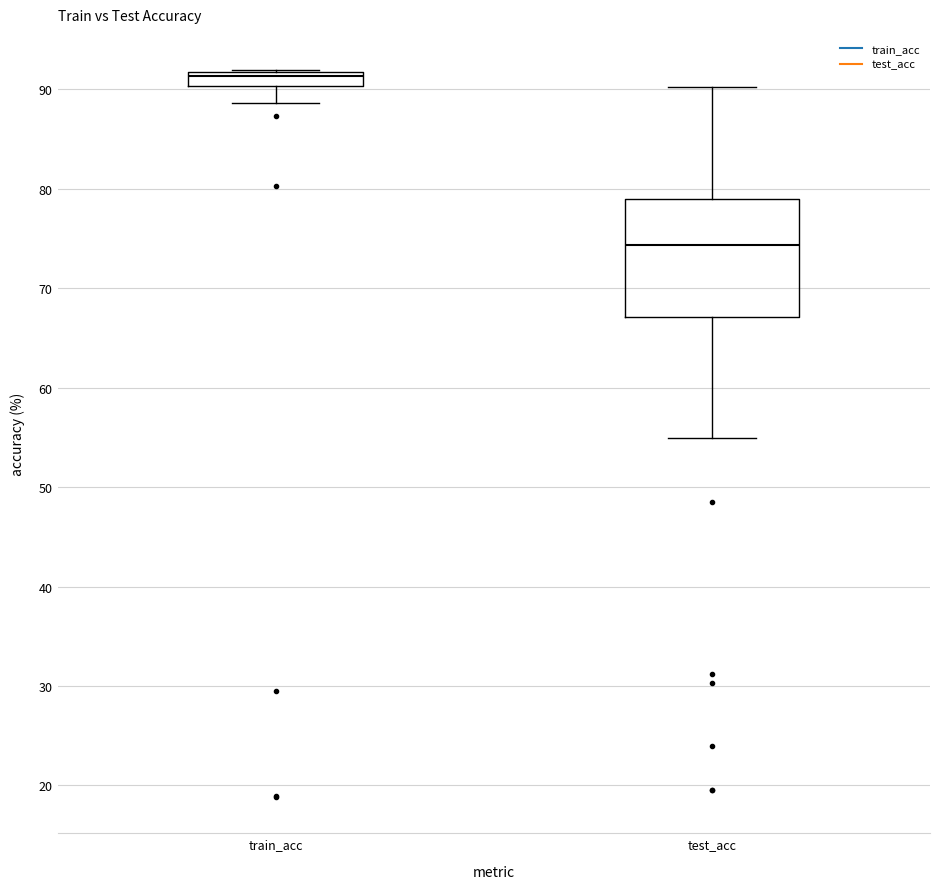

Comparing the boxes themselves (not the whiskers), which one is the tallest?

test_acc